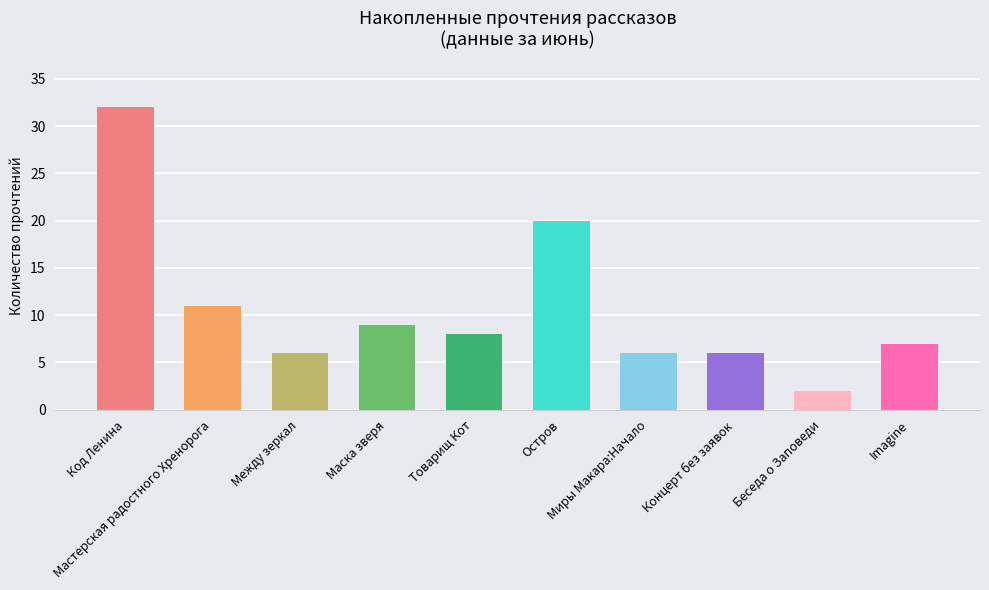

Count the number of categories in the chart.

10